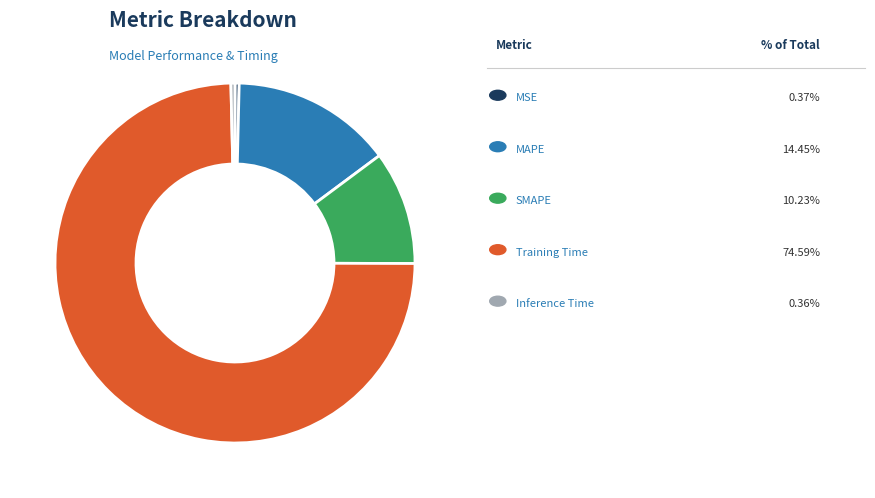

Is there a majority slice in this chart?

Yes